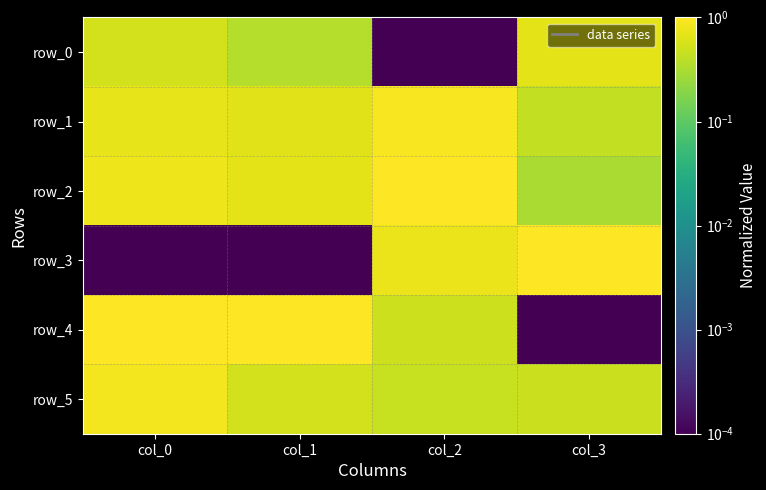

What is the sum of all row_3 values?

1.8